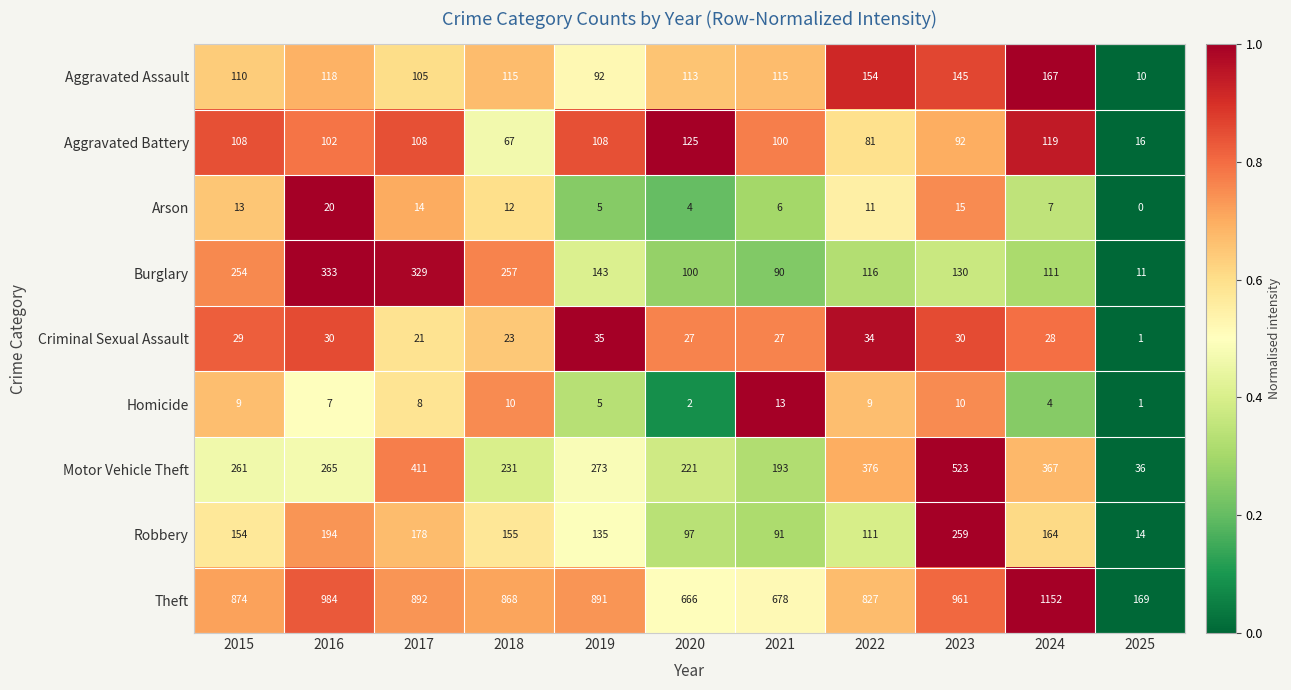

What is the difference between the maximum and minimum values in the Criminal Sexual Assault series?

34